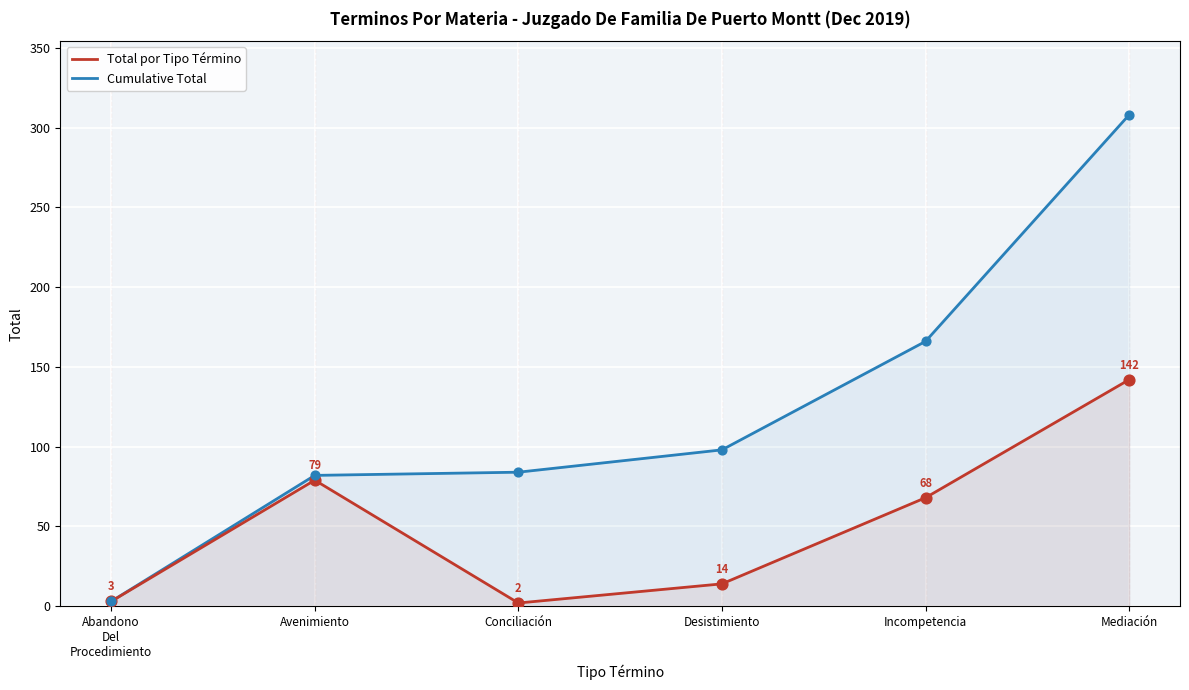

What is the total value across all series at Conciliación?

86